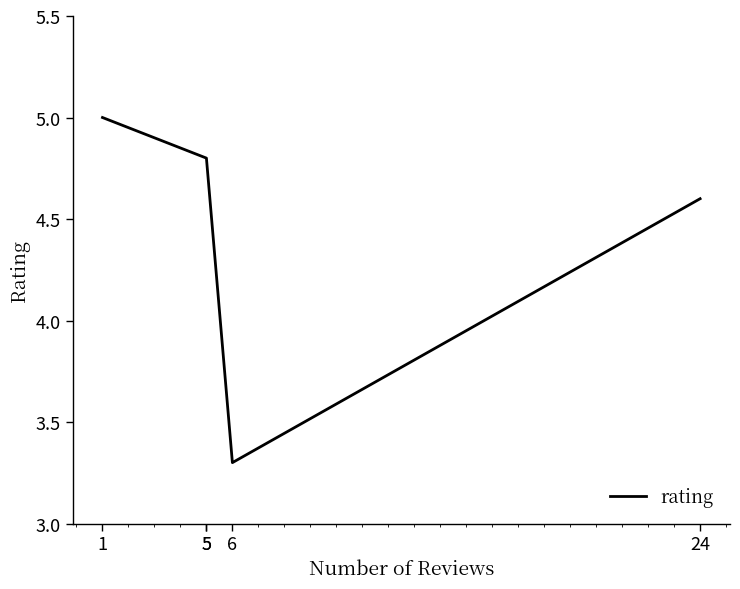

What is the average value?

4.5